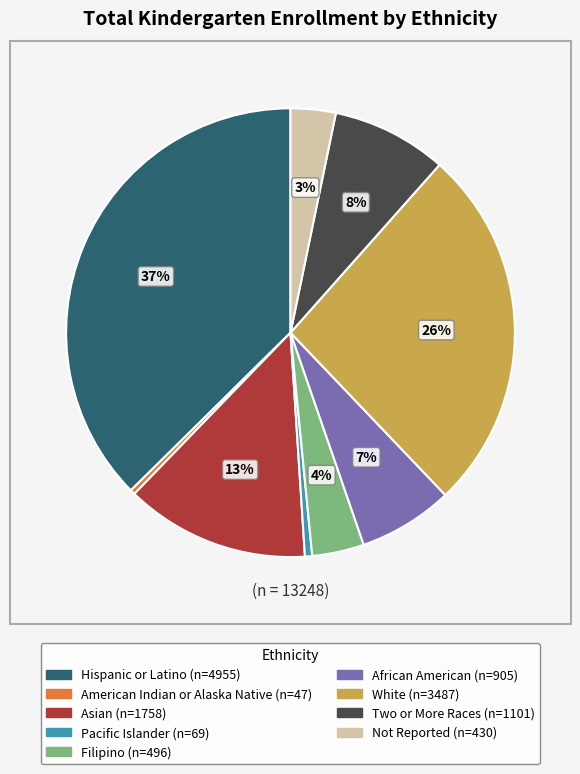

To the nearest percent, what is the average slice percentage?

11%